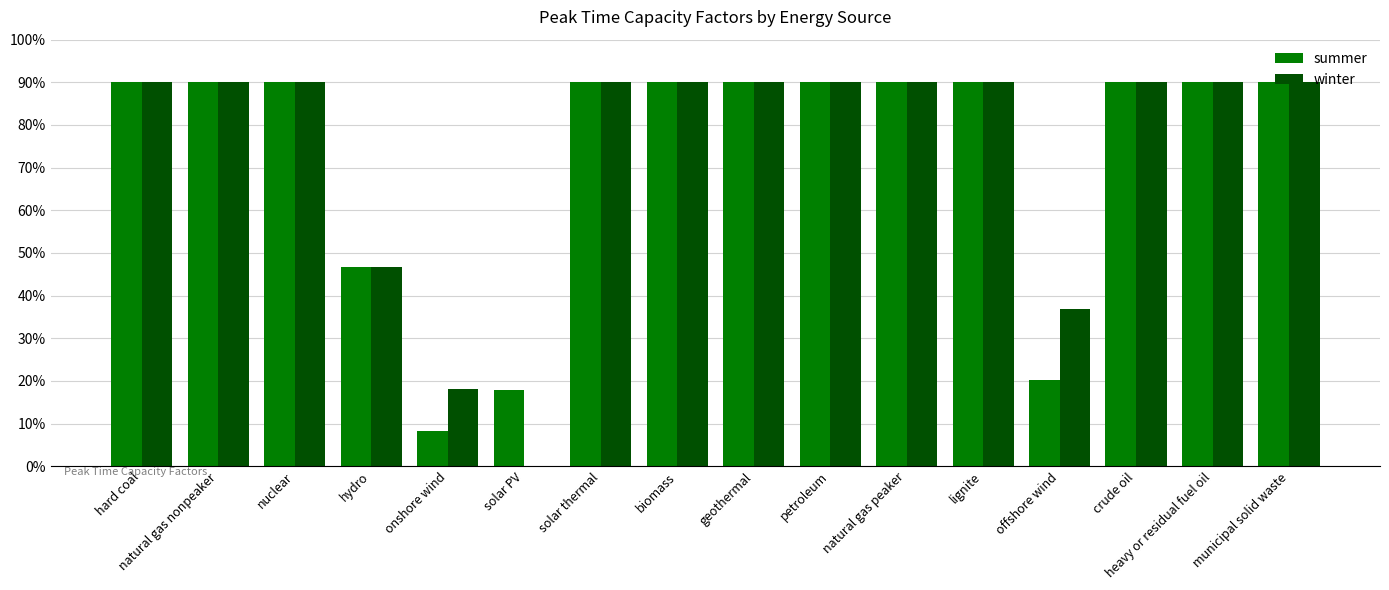

Rank the series by their average value, from highest to lowest.

winter, summer